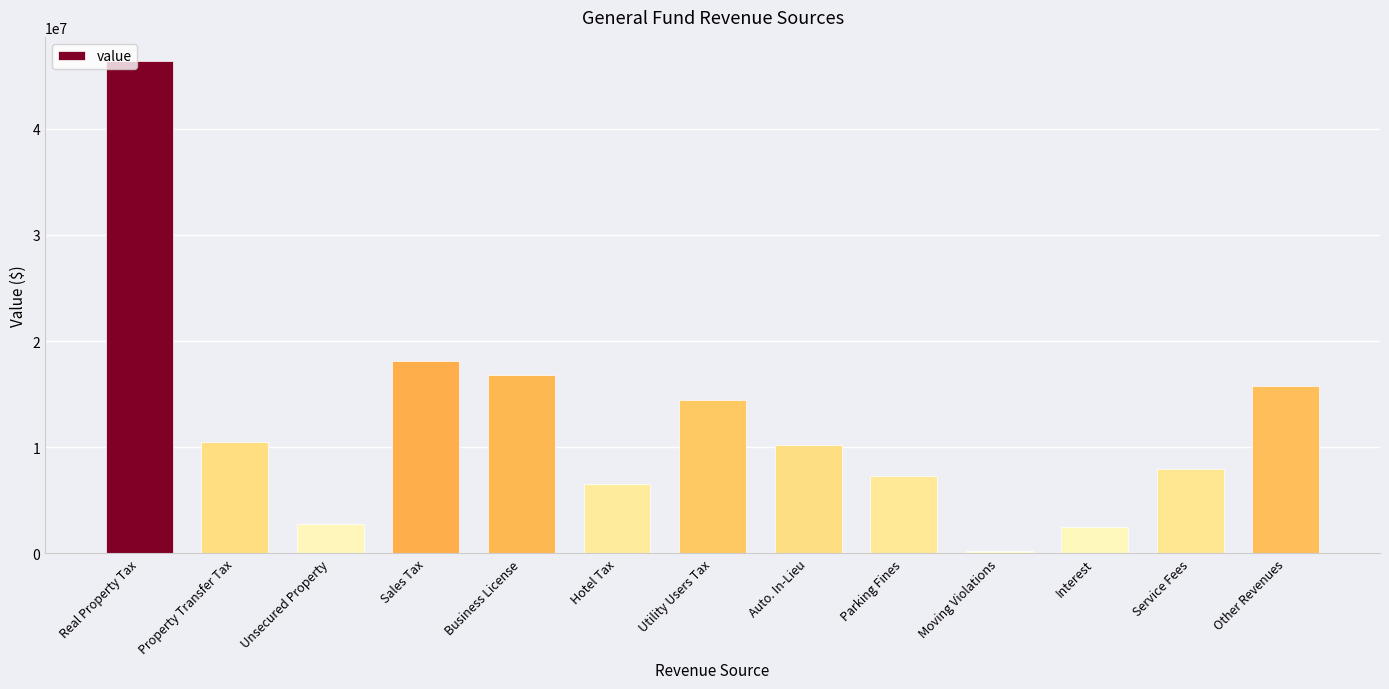

What is the label of the 11th bar from the right?

Unsecured Property